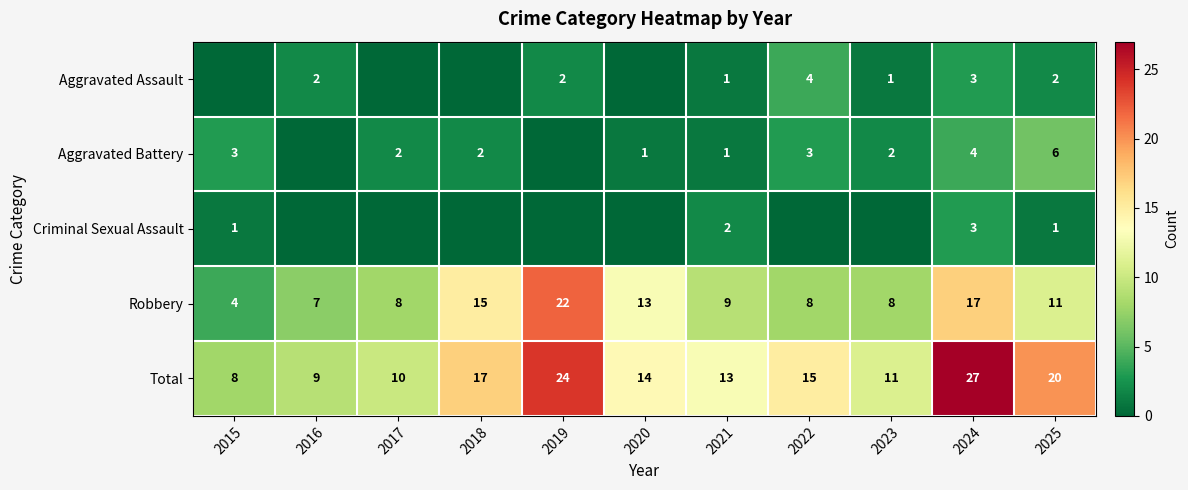

What is the approximate value of Total at 2024, to the nearest 10?

30